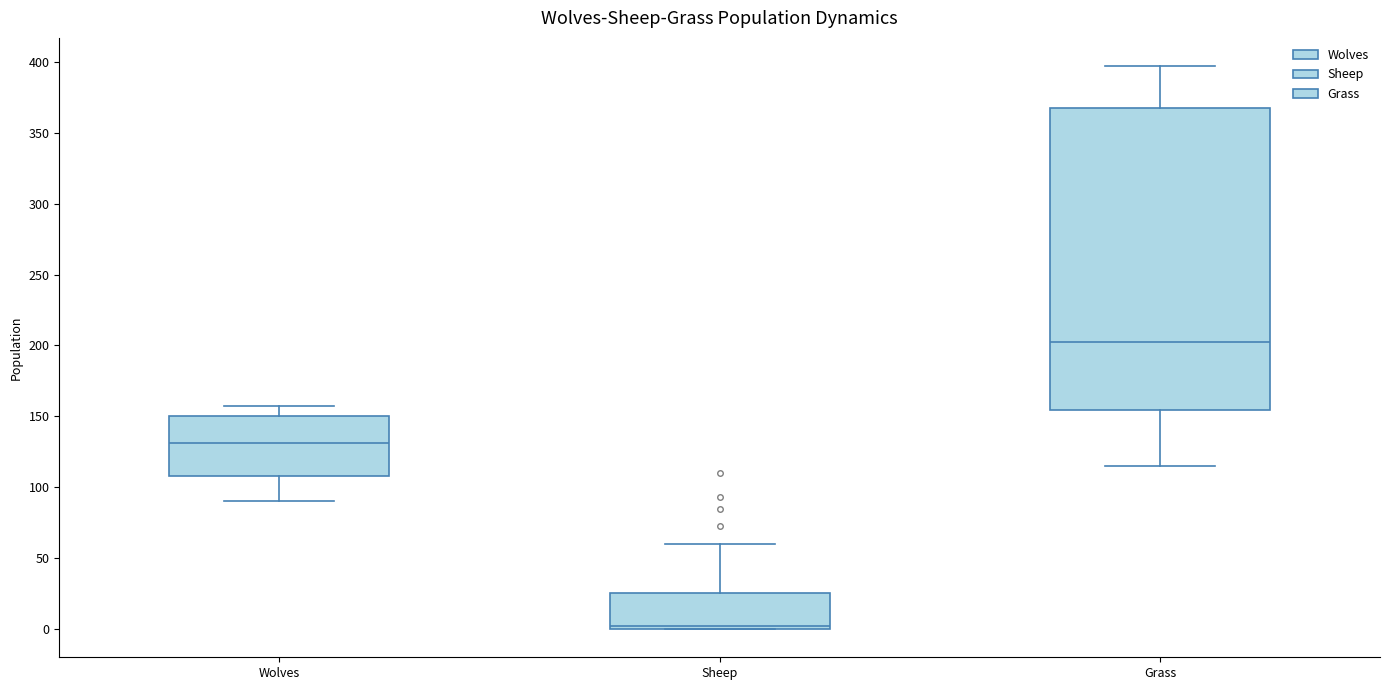

Which box has the highest median line?

Grass